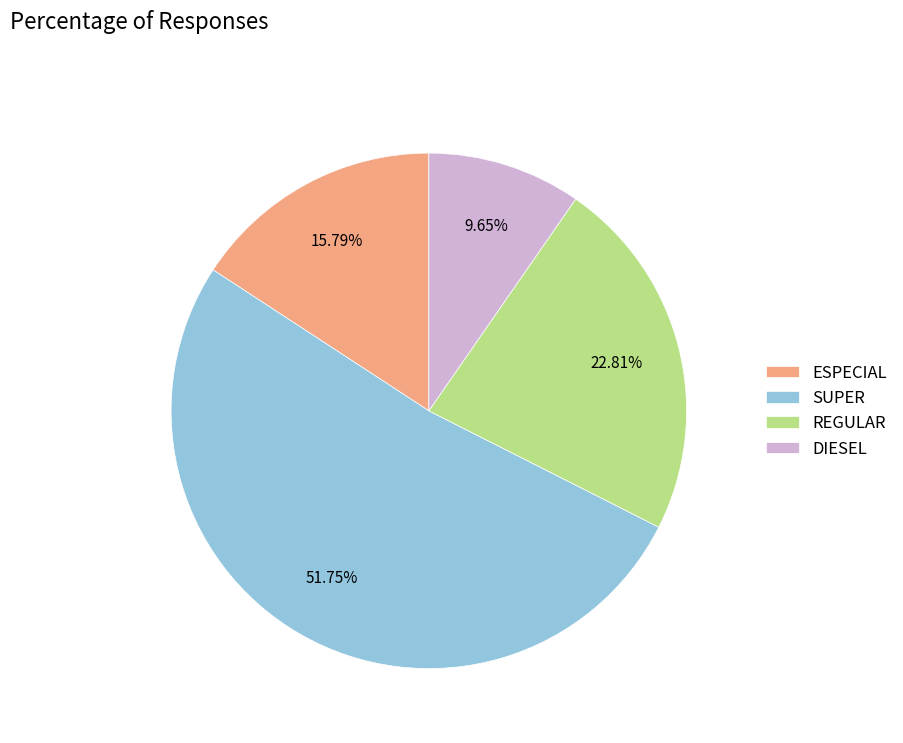

What is the ratio of the value at SUPER to the value at DIESEL?

5.4